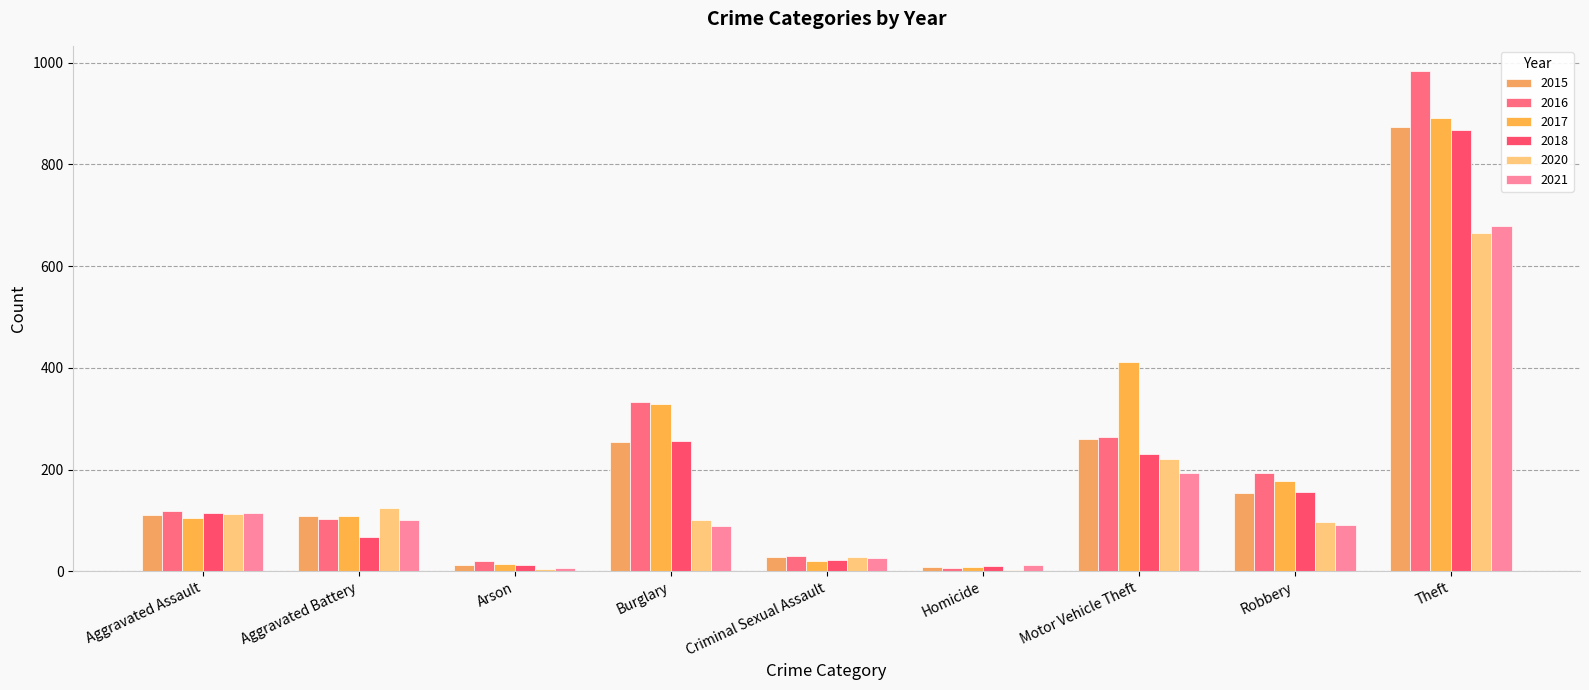

What is the maximum value for 2017?

892